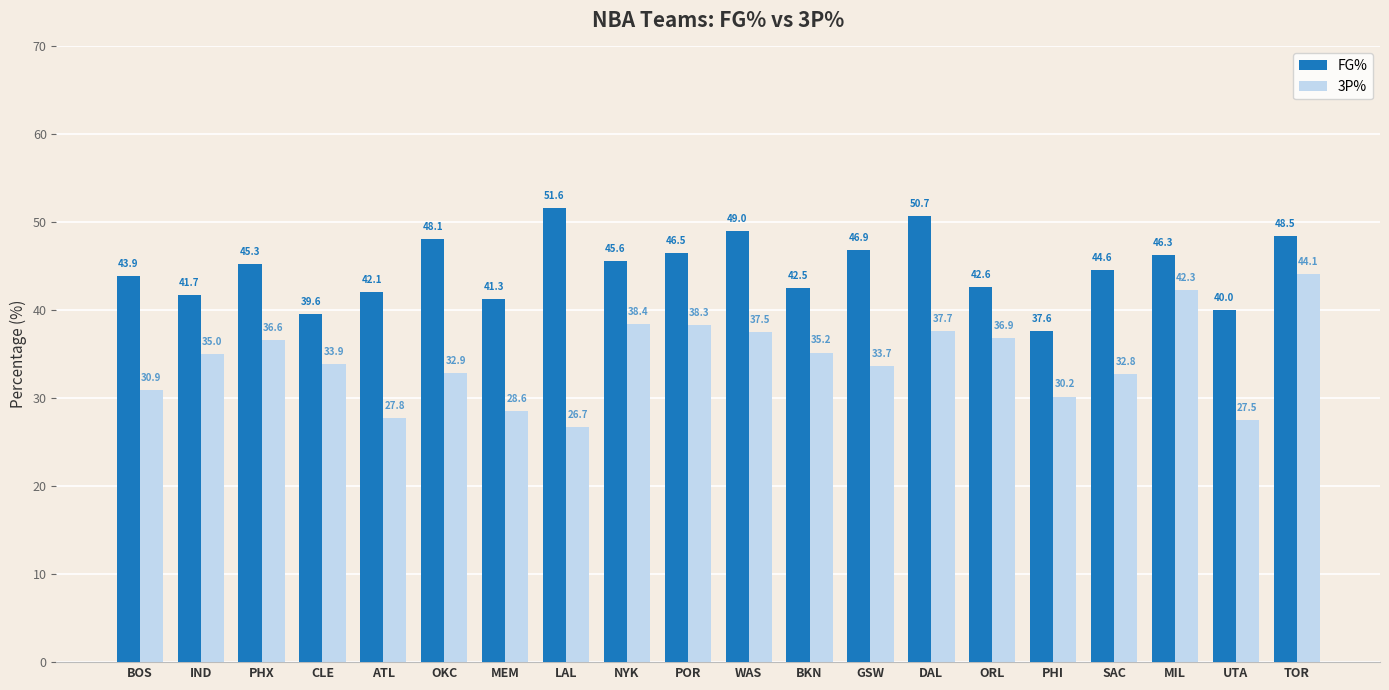

True or false: FG% has a value of 74.6 at ATL.

False